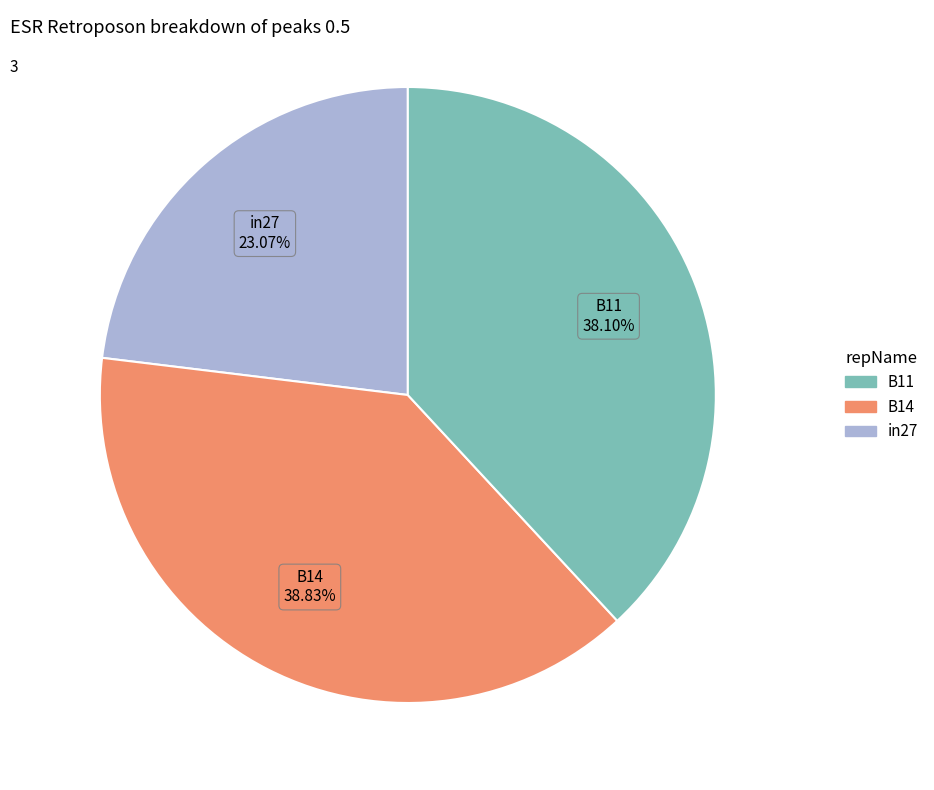

Is there a majority slice in this chart?

No